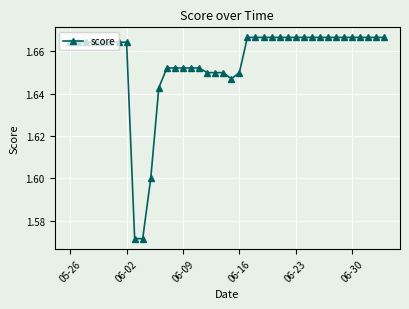

Count the values in the range 1 to 2.

40